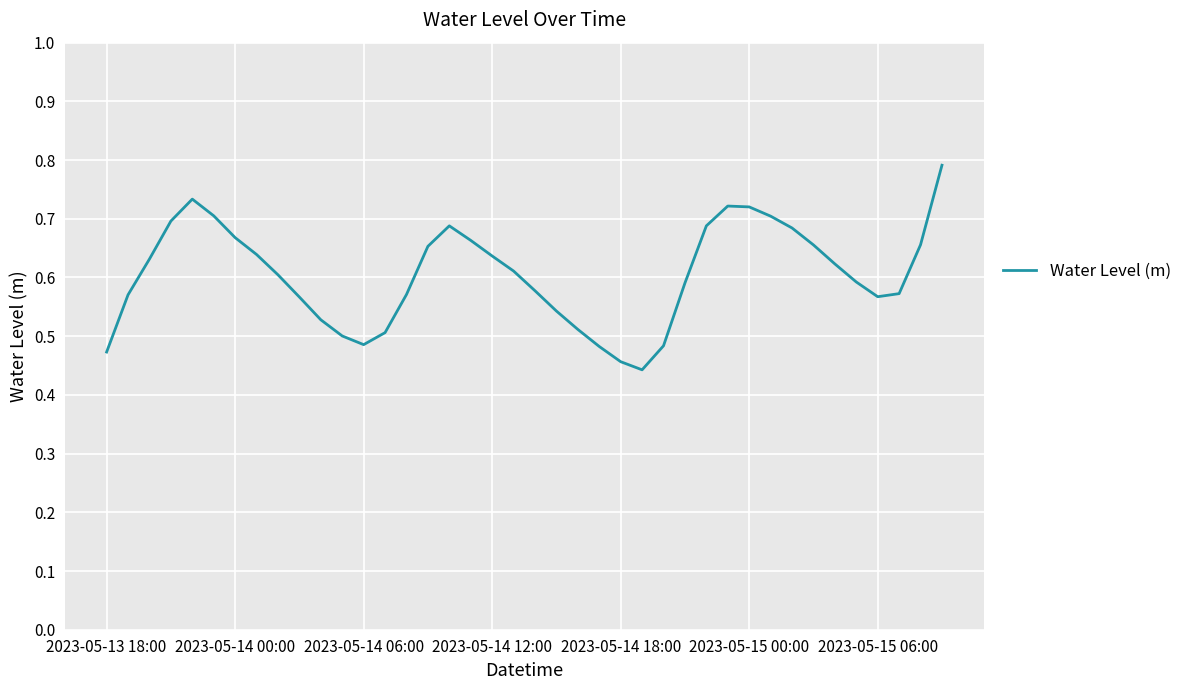

What is the difference between the maximum and minimum values?

0.3